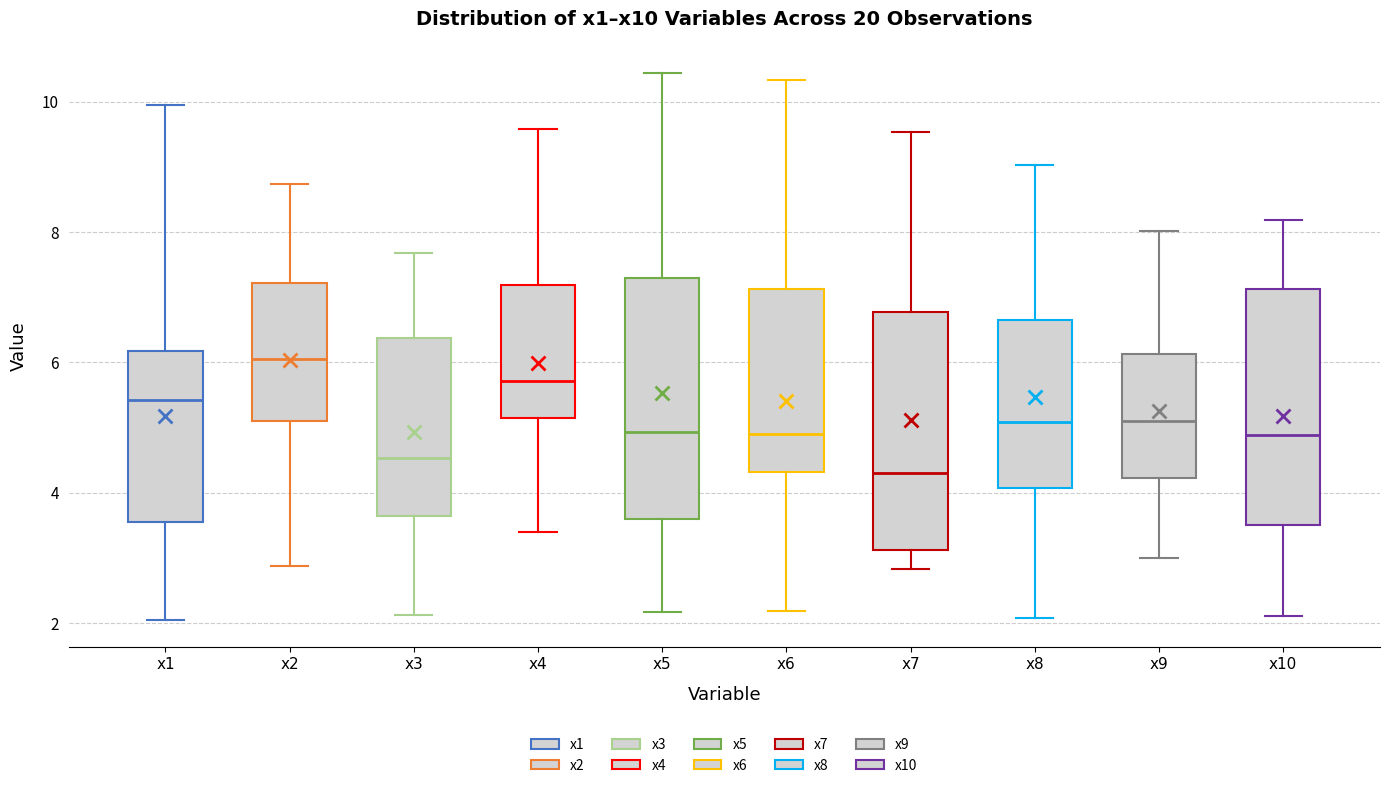

Which box's median line is the lowest?

x7